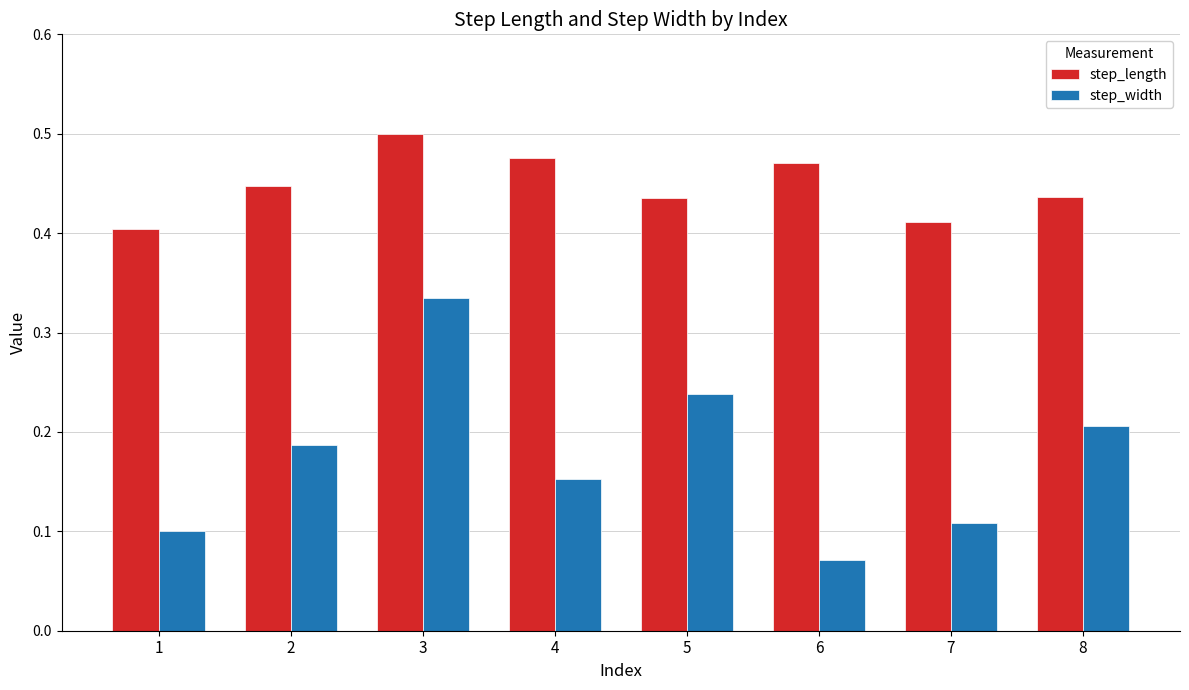

Which series has the largest total across all categories?

step_length